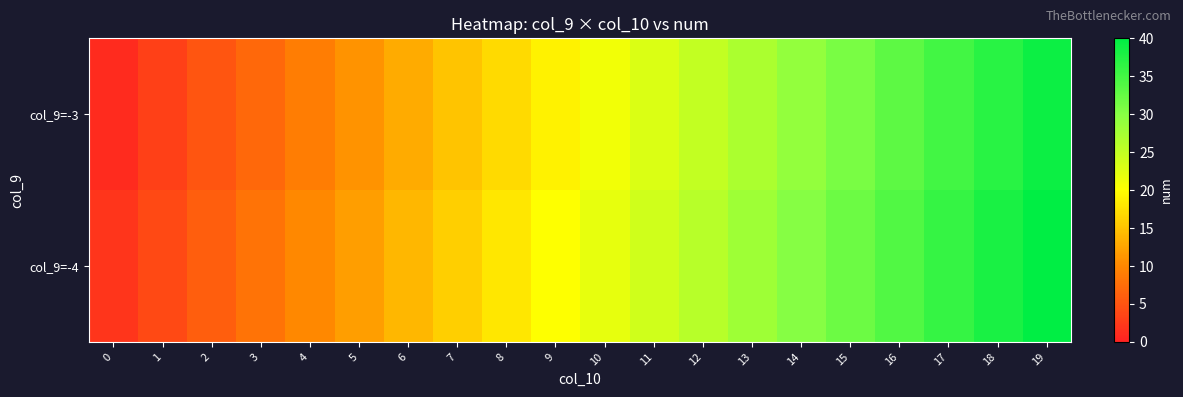

Which has a higher value, 0 or 16?

16